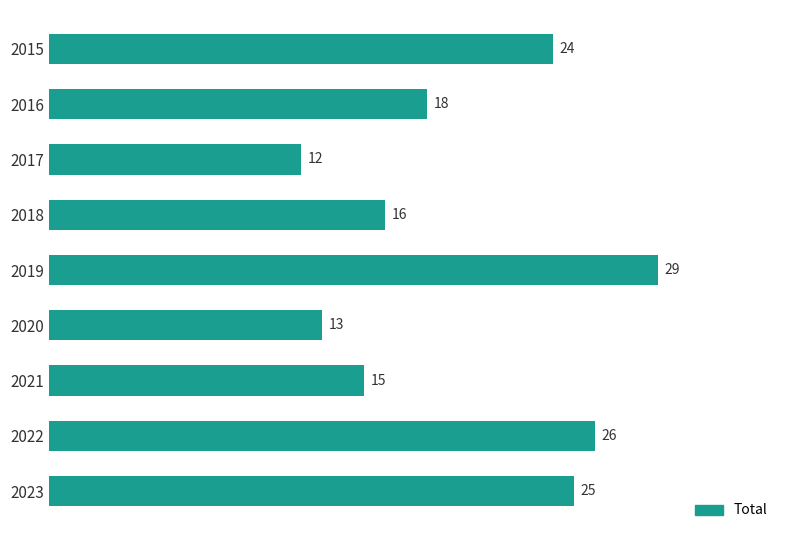

What is the difference between the maximum and minimum values?

17